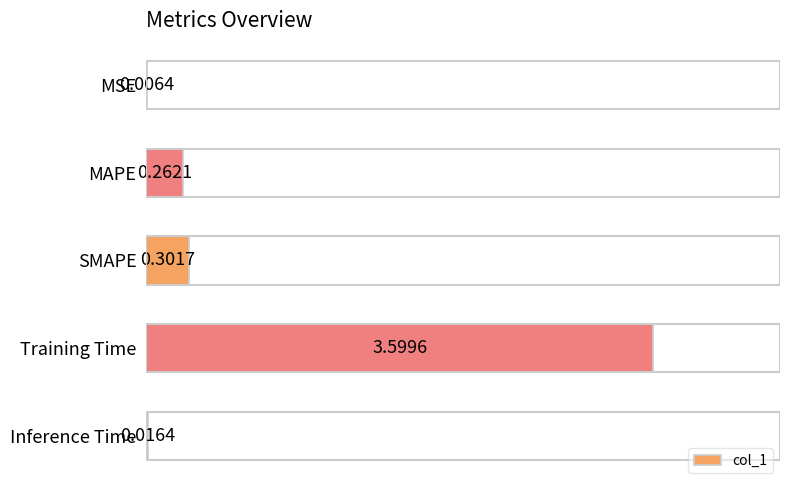

At which category does the chart reach its peak across all series?

Training Time